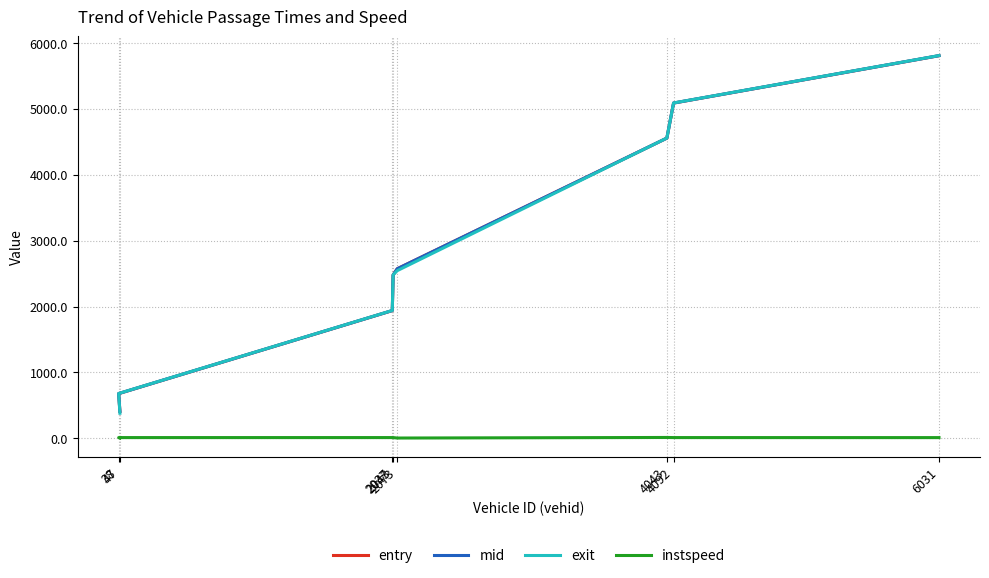

What is the spread (max minus min) of values at 6031?

5799.0